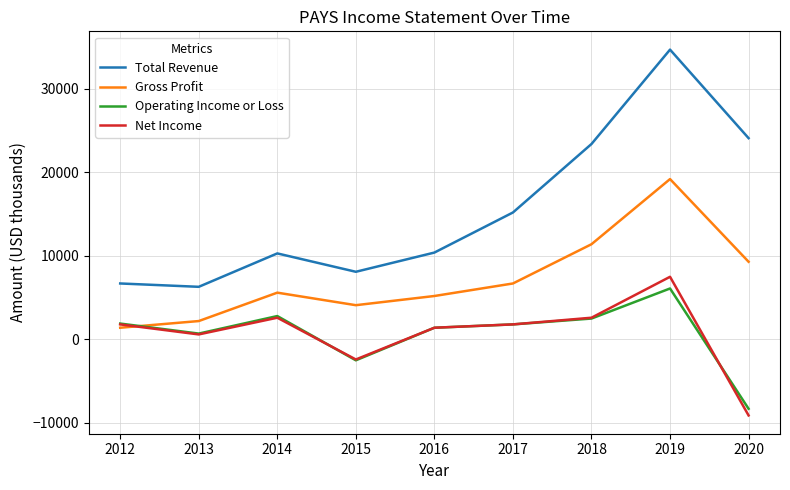

Which category has the lowest value in the Total Revenue series?

2013